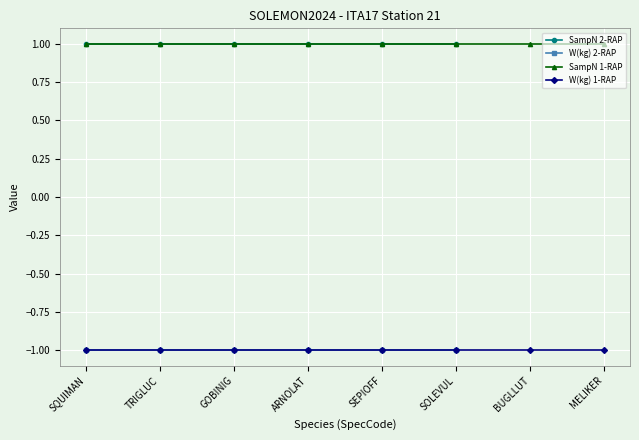

The SampN 2-RAP series shows 0 at TRIGLUC. True or false?

False